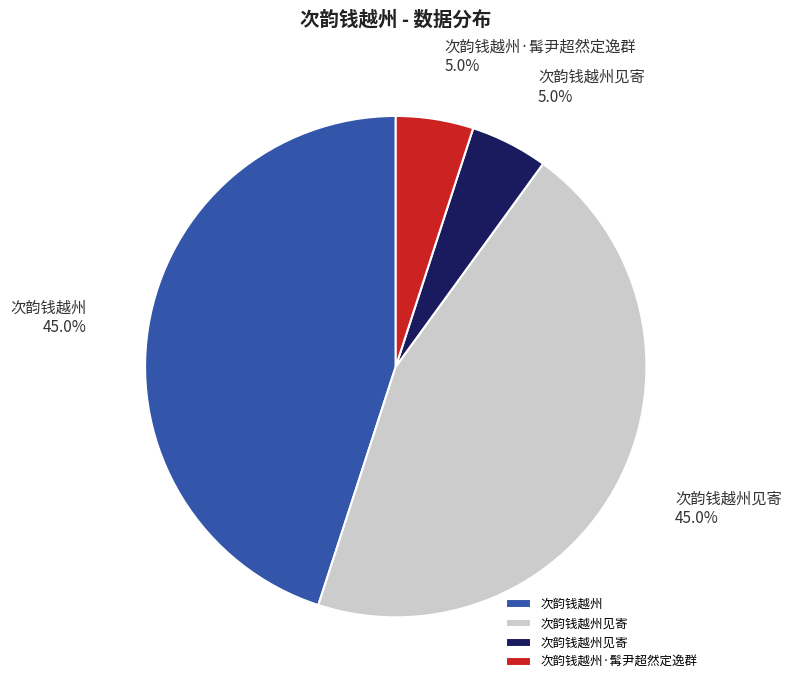

Is there any slice that represents more than half of the pie?

No